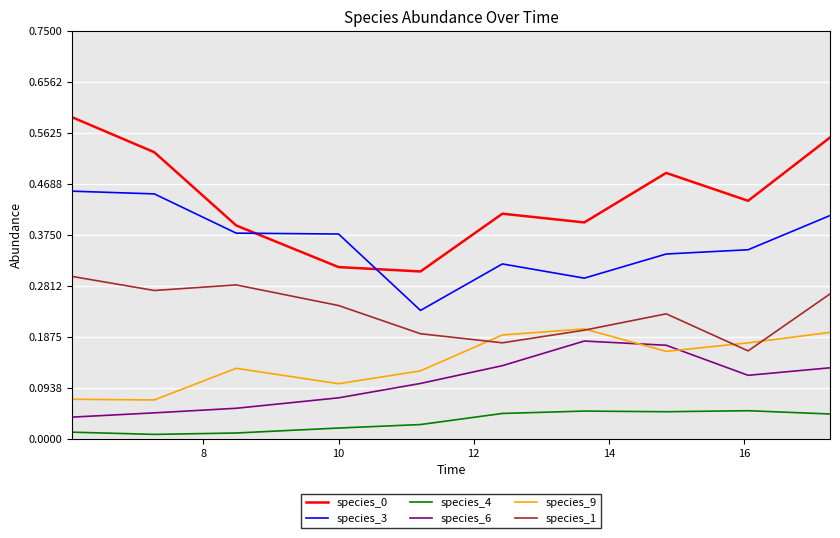

At how many categories does at least one series exceed 0?

10